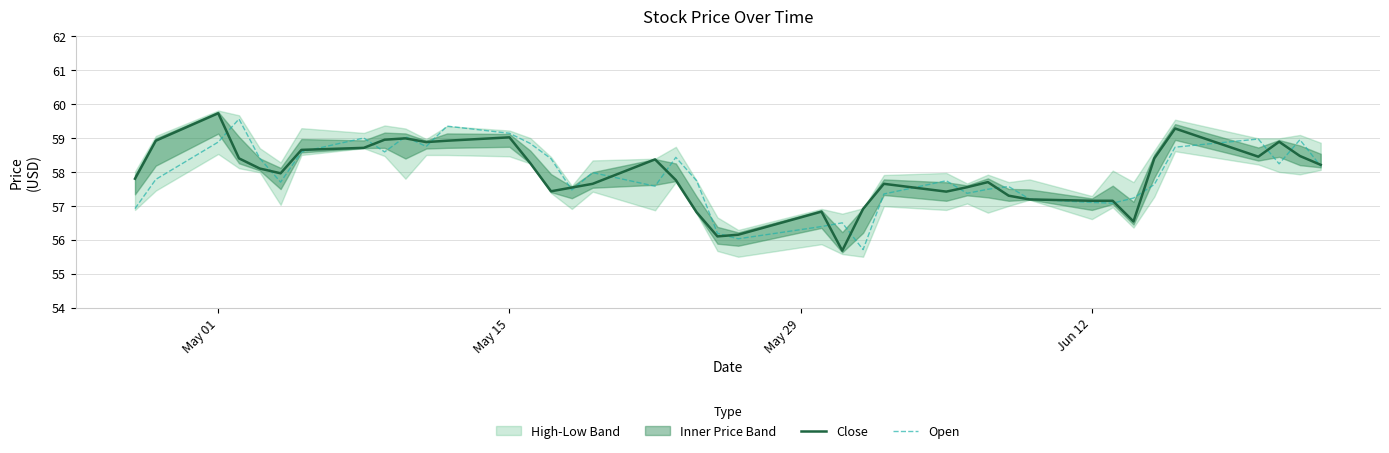

Which series ends up on top after the final intersection of Close and Open?

Close